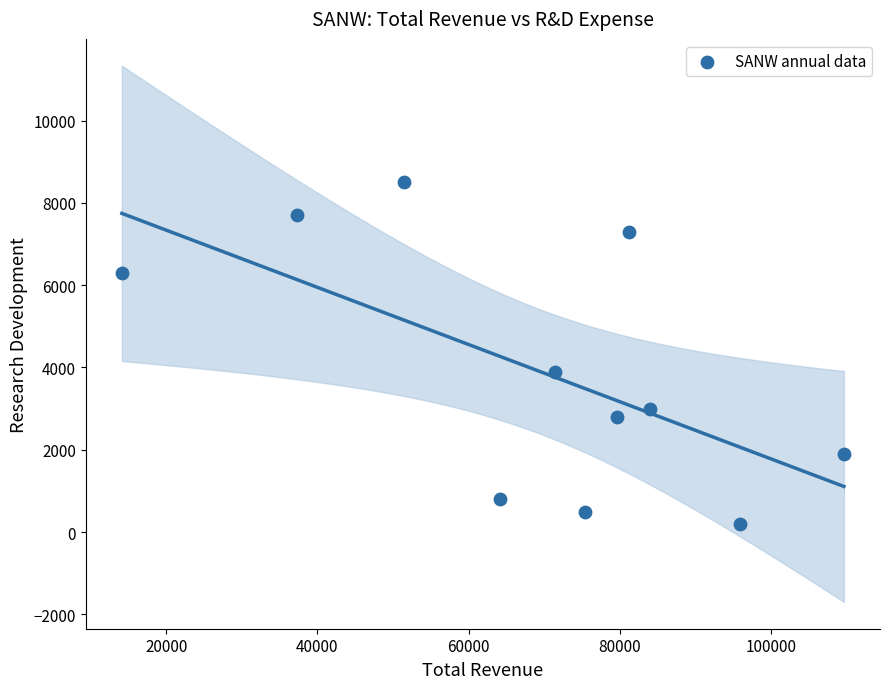

What Y value in the scatter plot is closest to 4350?

3900